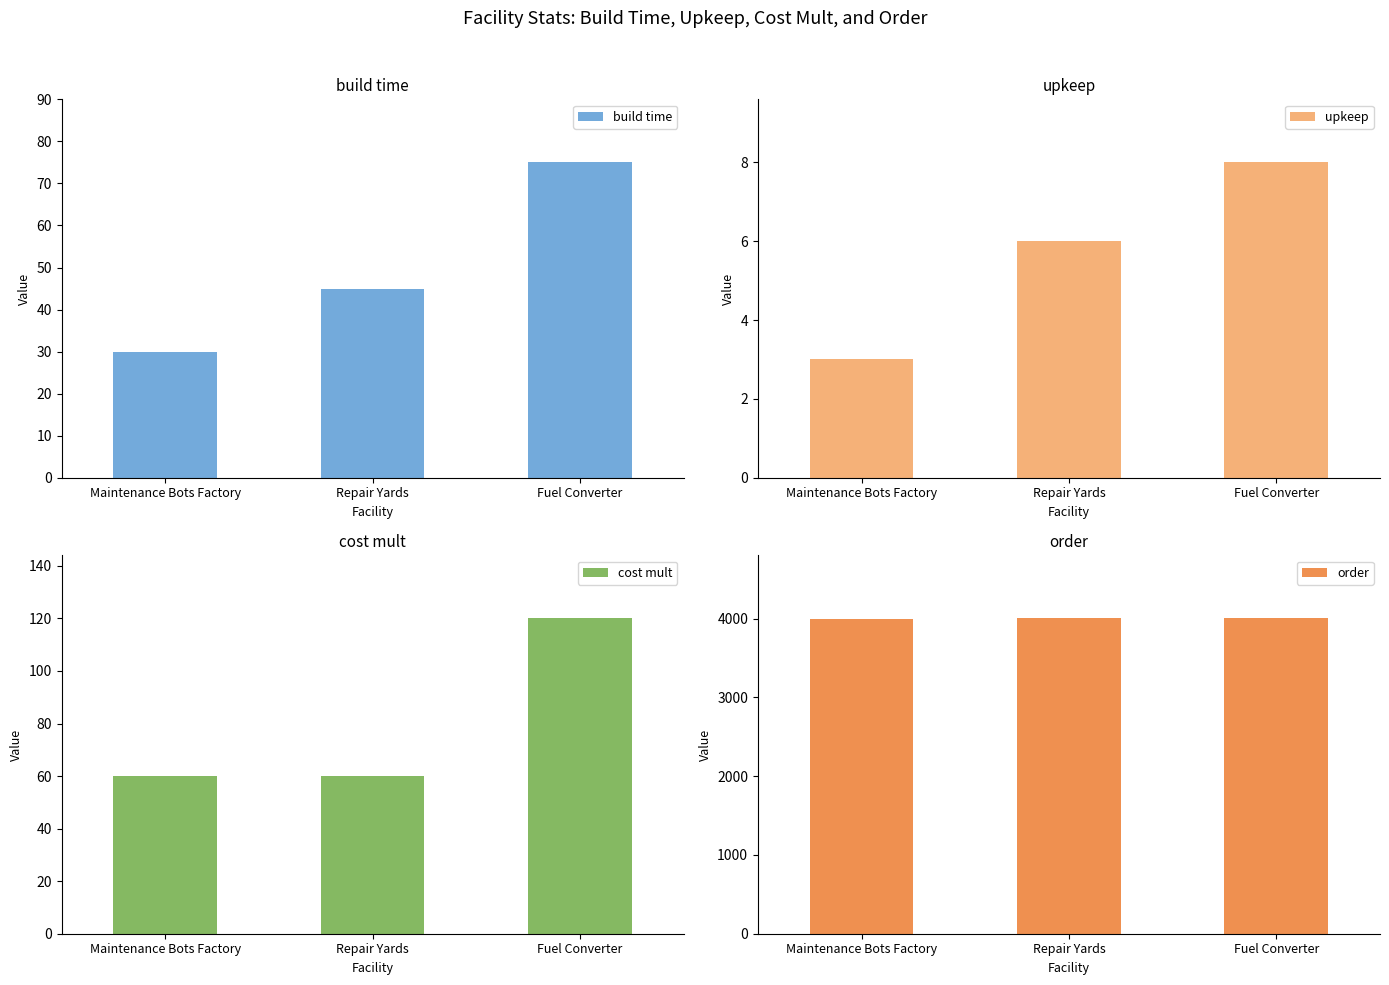

How many data points in build time are above 45?

1